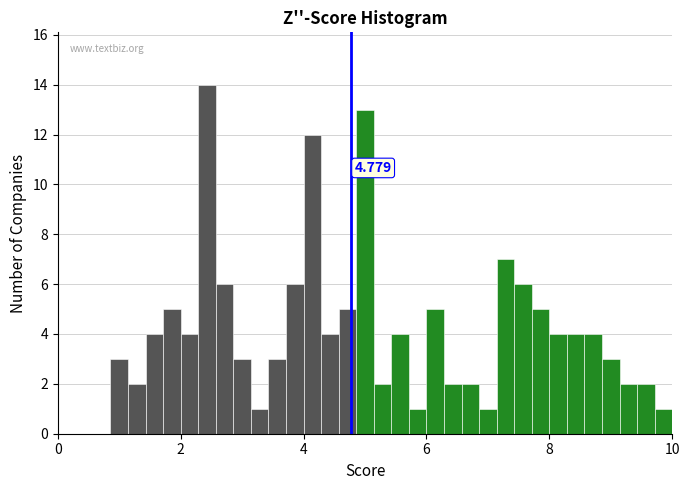

Read against the x-axis, roughly where is the centre of the tallest bar?

2.4